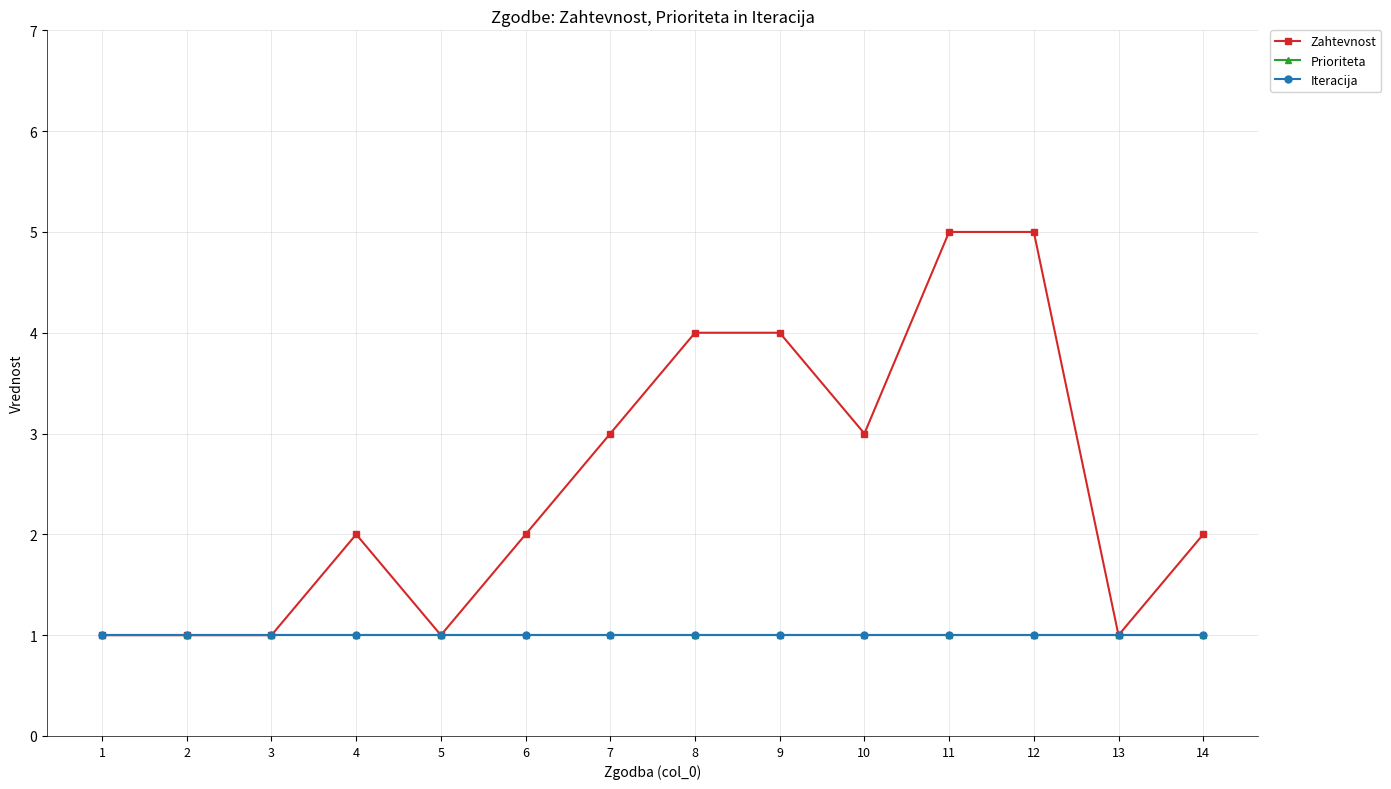

How many distinct data groups are displayed?

3